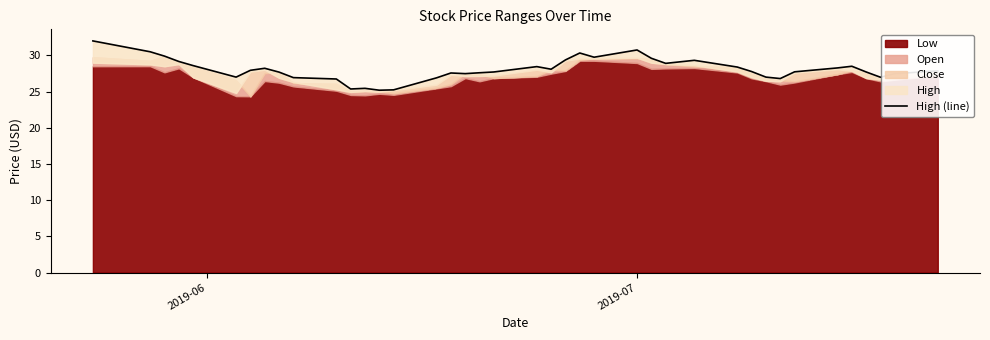

What is the average value?

28.1